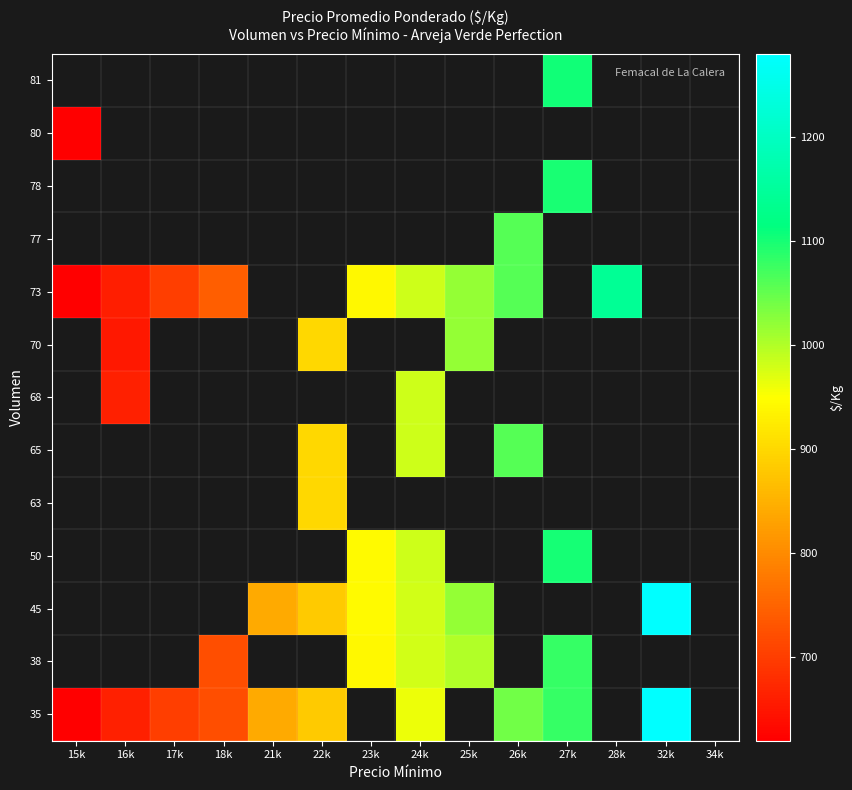

What is the greatest value displayed?

1280.0